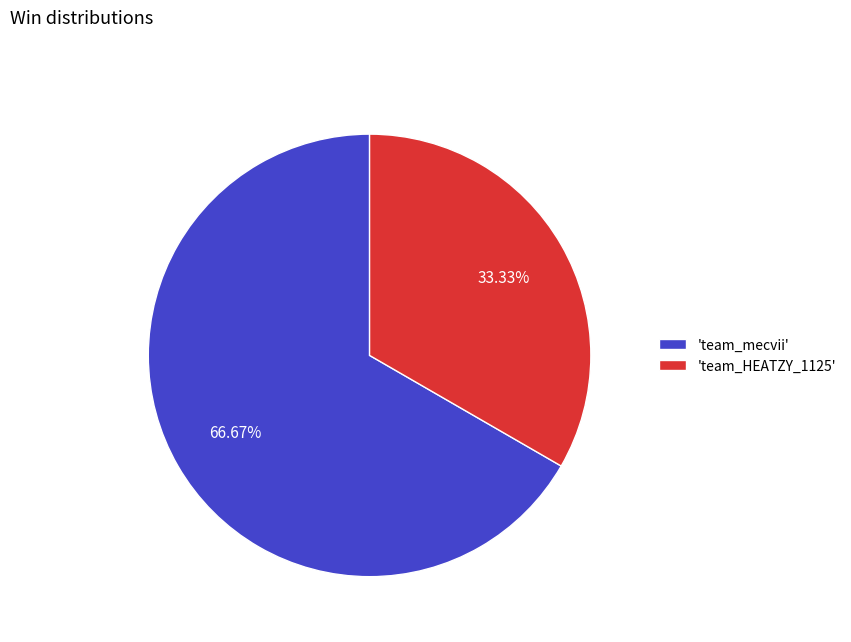

How many segments does this pie chart have?

2